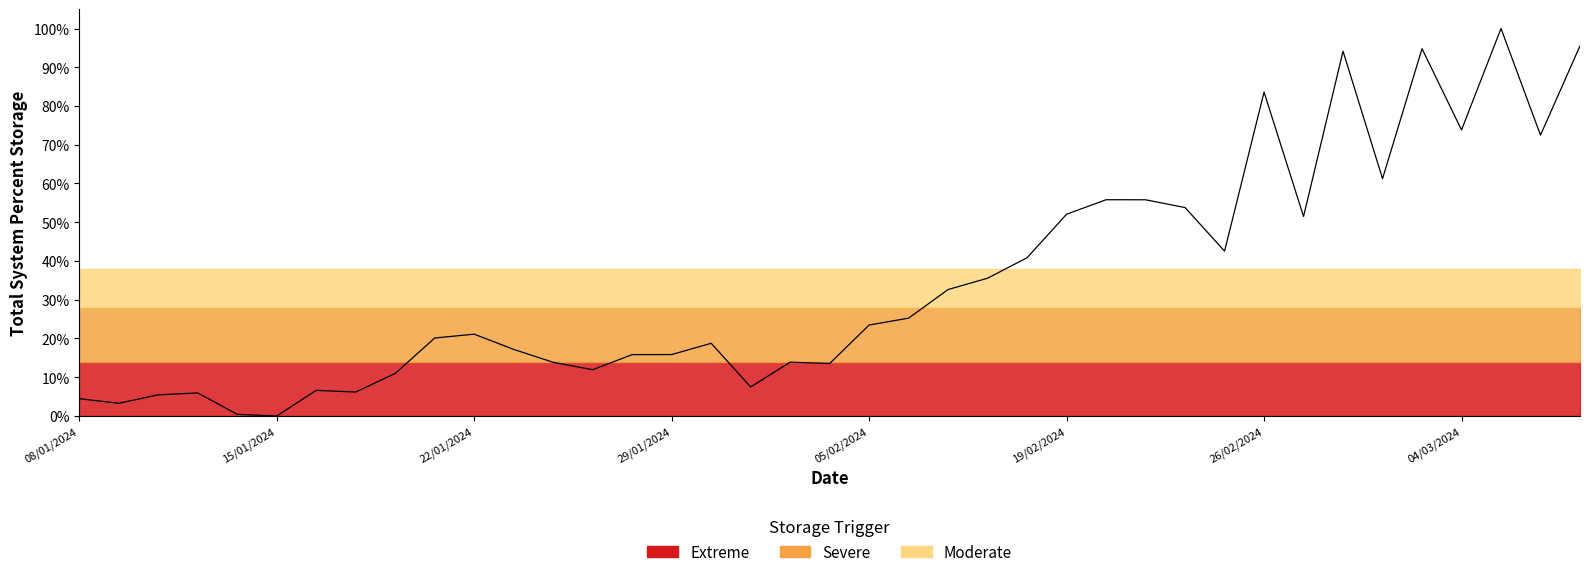

What is the difference between the maximum and minimum values?

100.0